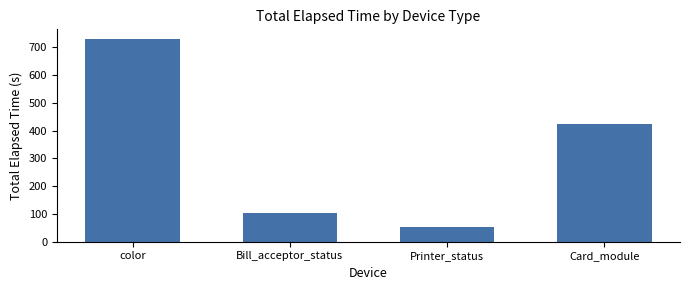

What position from the left is Card_module?

4